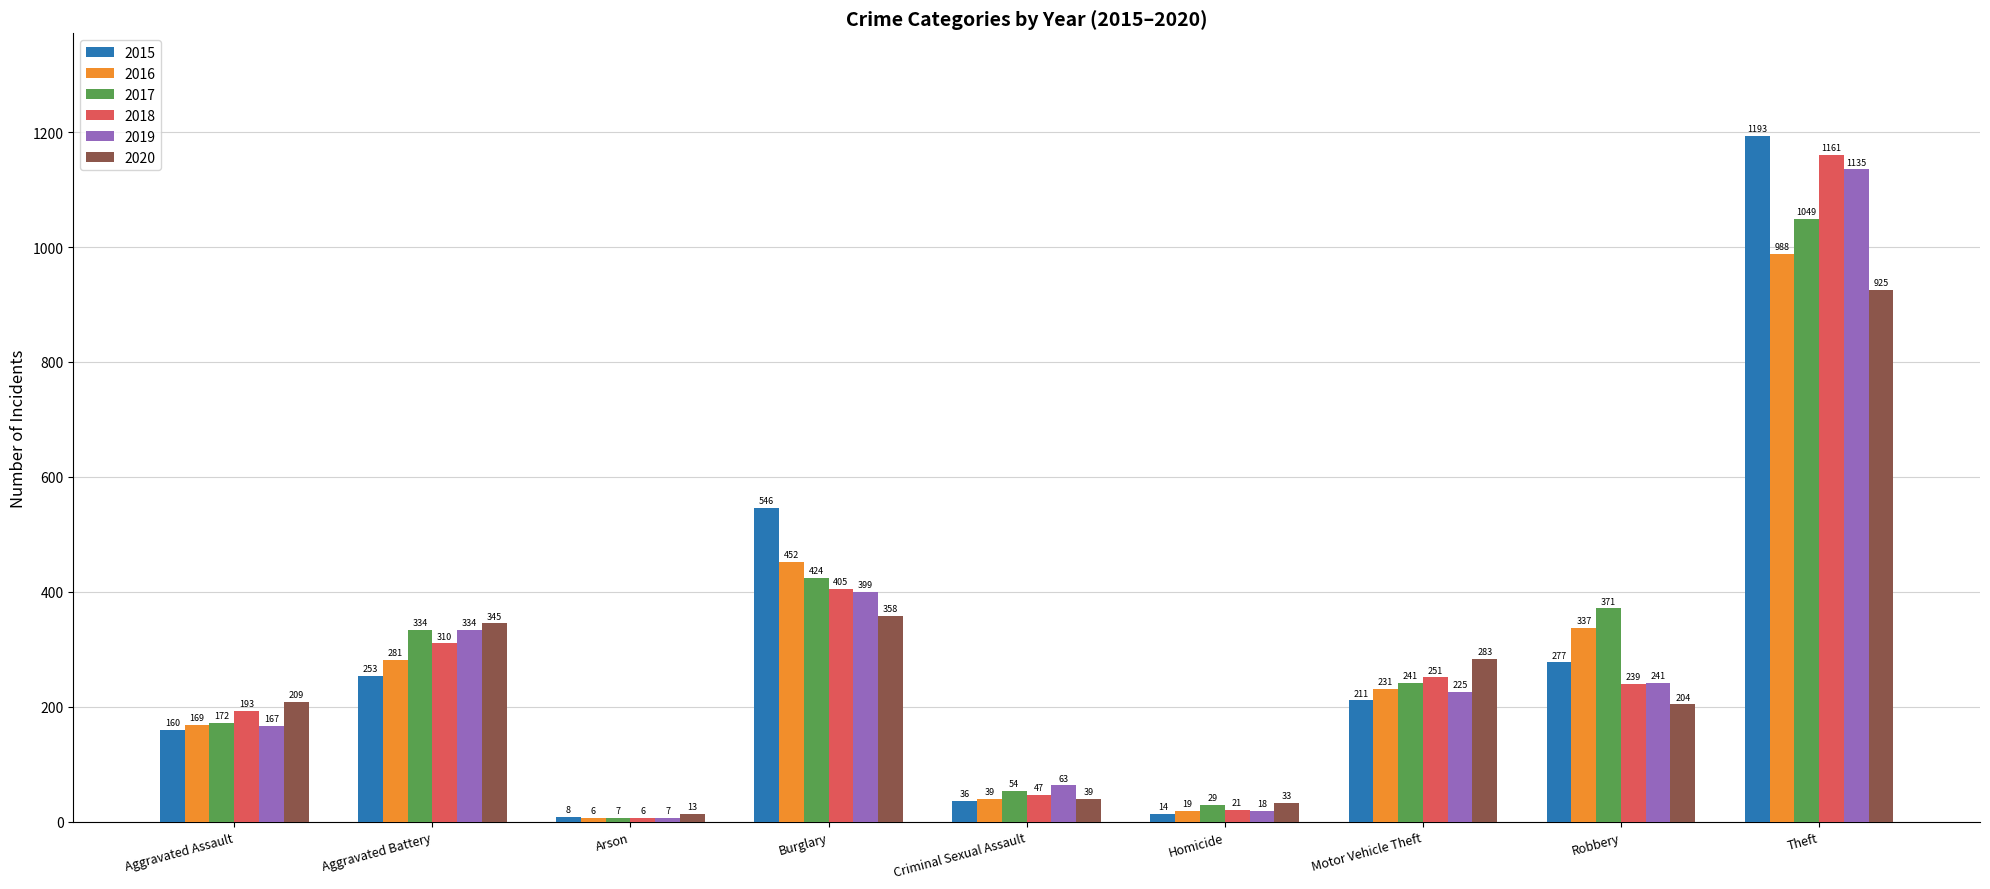

Rank the series by their maximum value, from lowest to highest.

2020, 2016, 2017, 2019, 2018, 2015